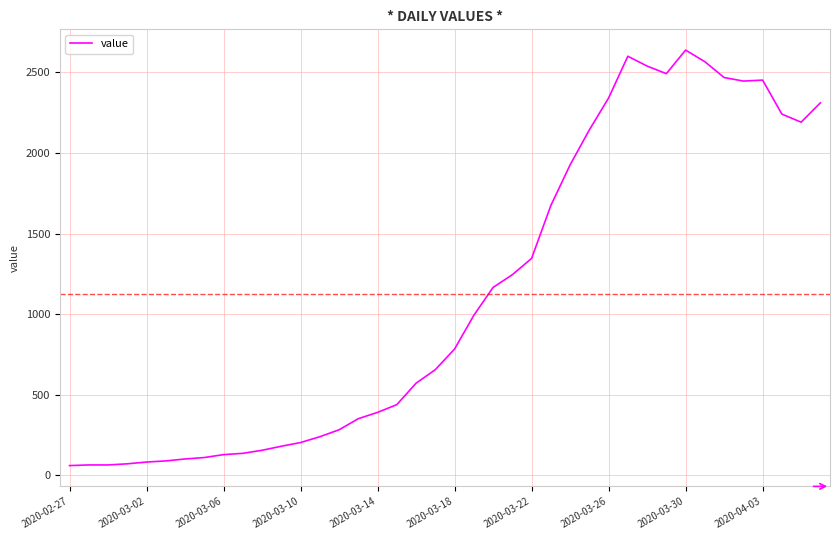

What is the difference between the maximum and minimum values?

2577